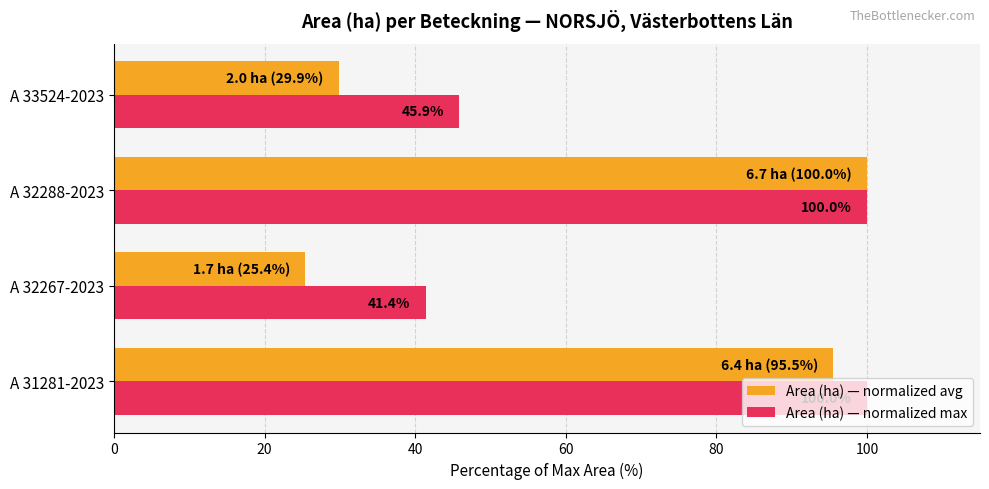

The Area (ha) — normalized max series shows 100.0 at A 32288-2023. True or false?

True